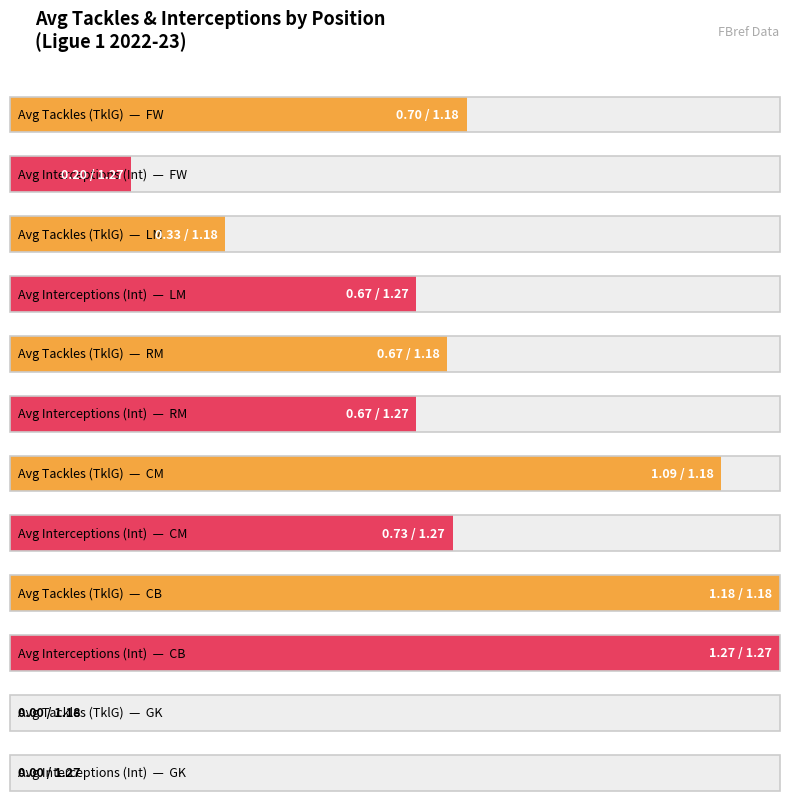

How many bars are there in total?

12